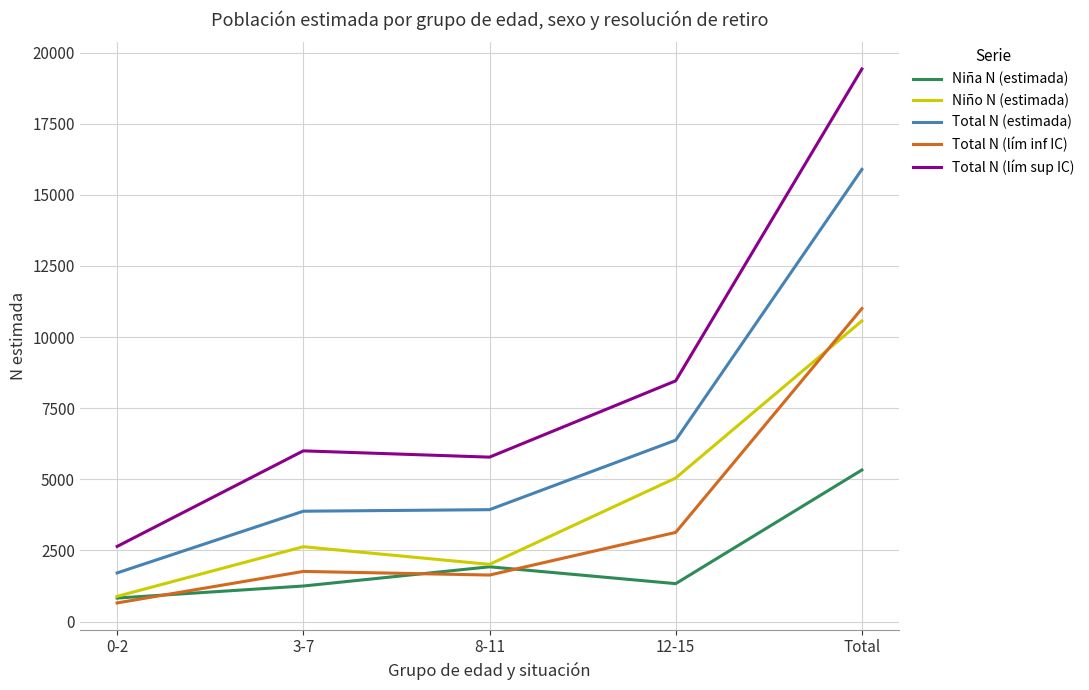

Read the Total N (estimada) value at Total.

15892